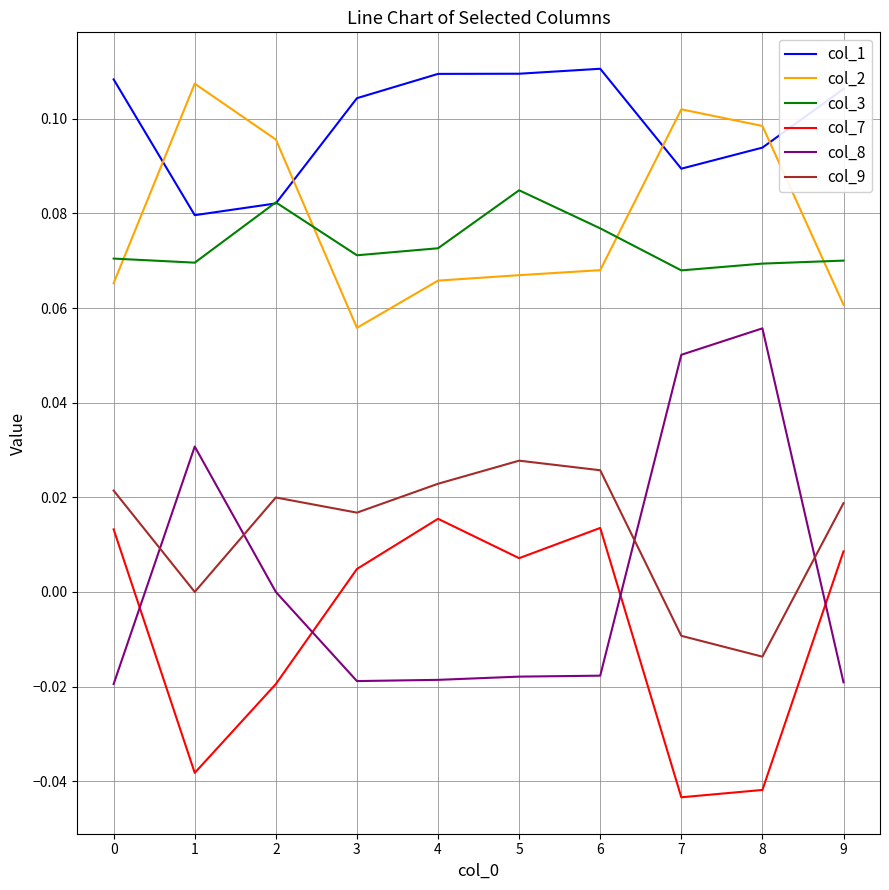

How many lines are shown in the chart?

6